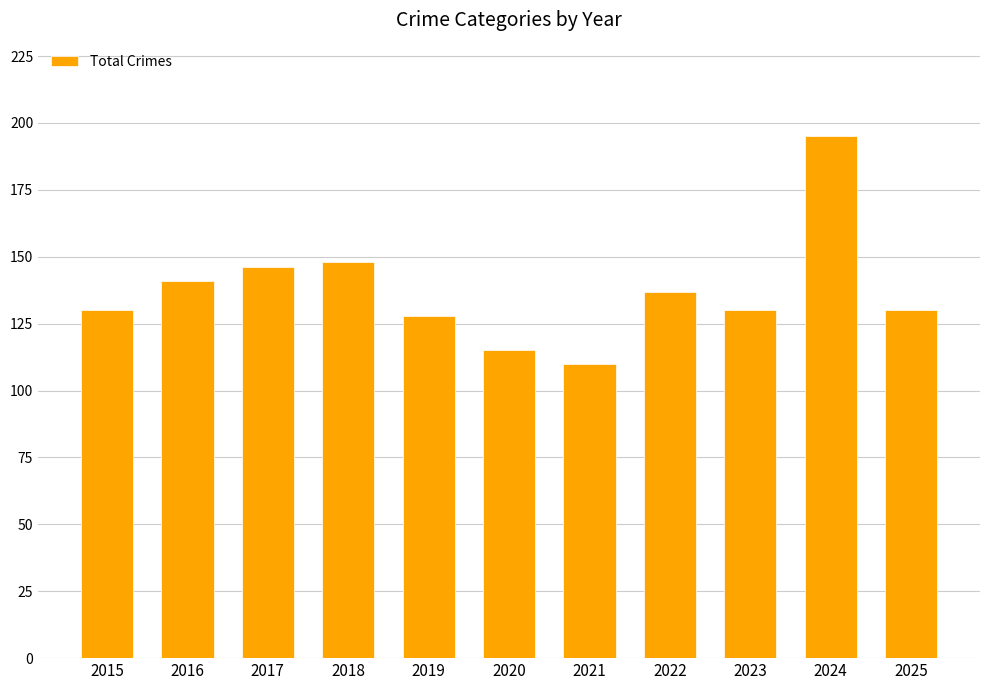

How many bars are there in total?

11